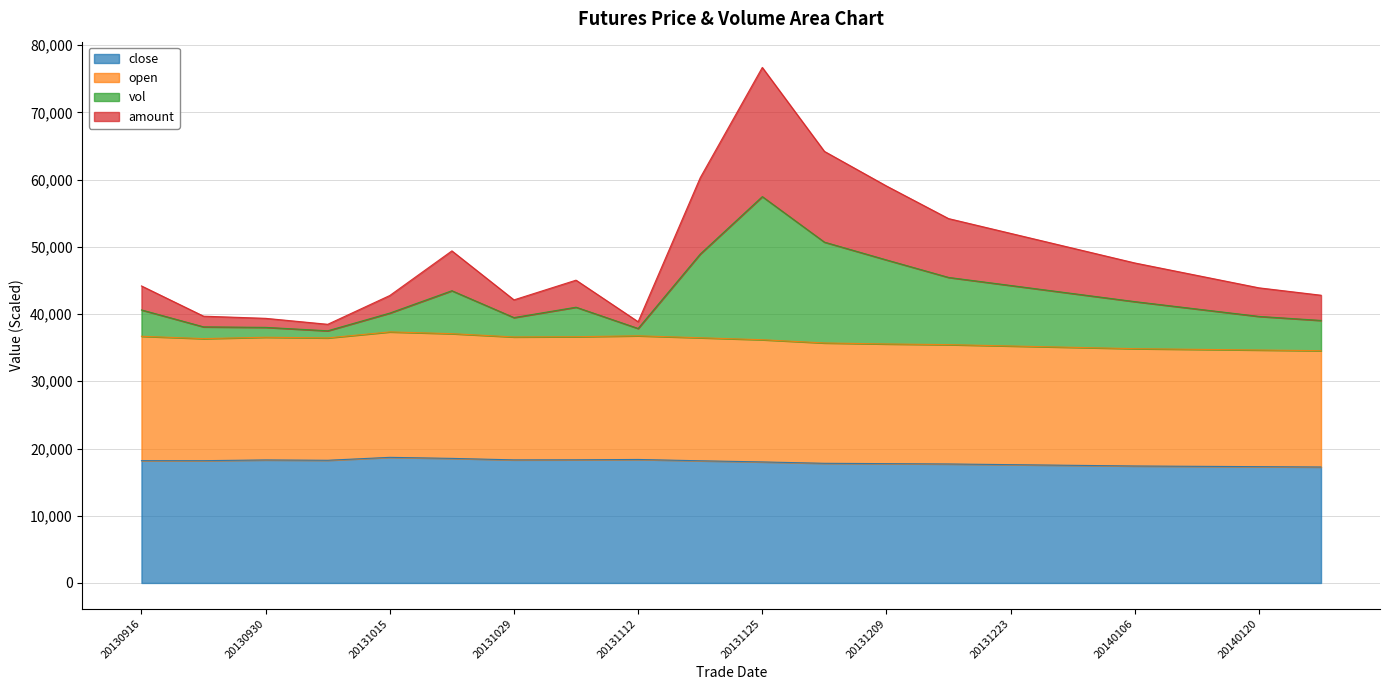

What is the sum of all close values?

358980.0